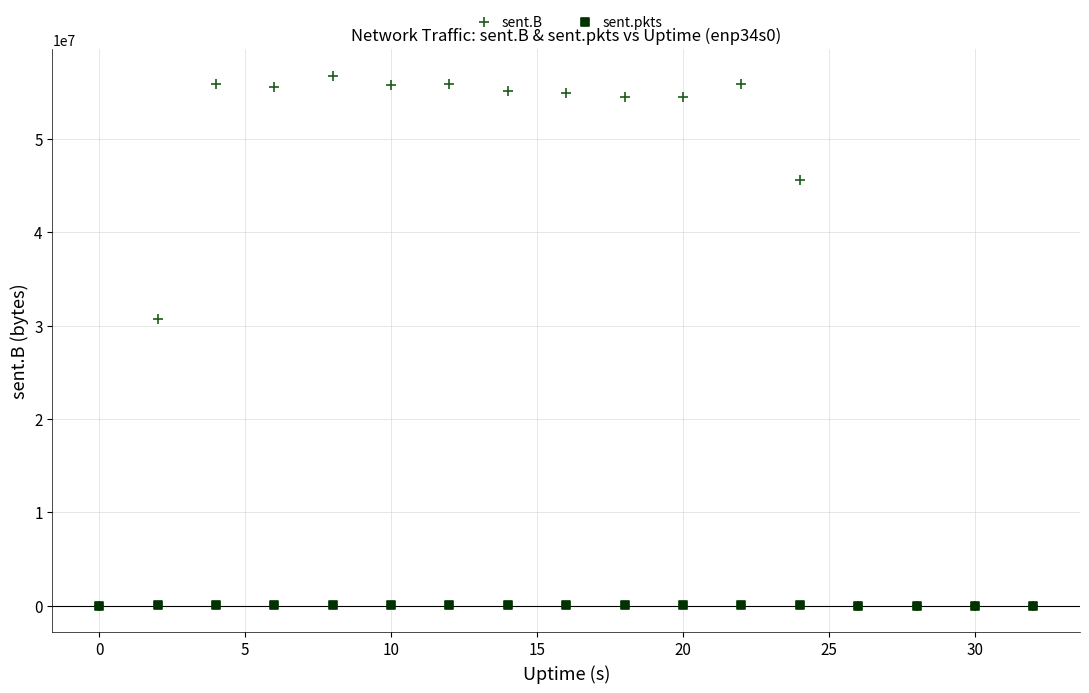

In the sent.B series, what Y value is closest to 28399369?

30729623